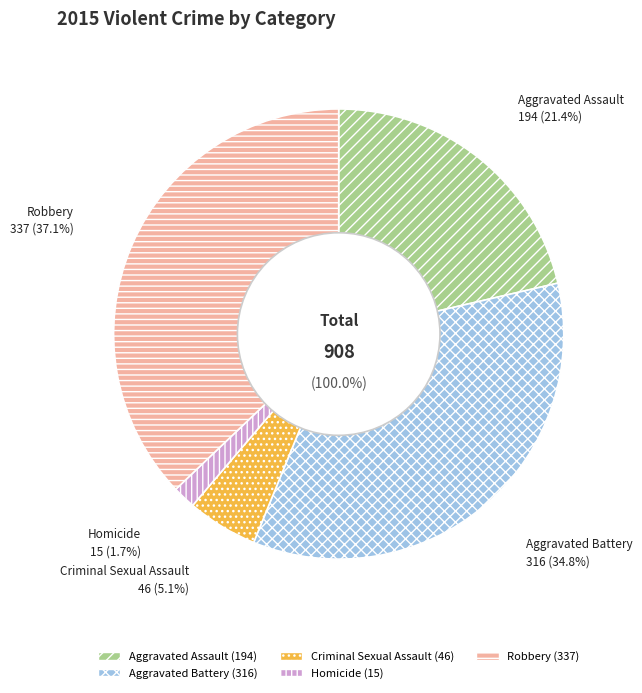

To the nearest percent, what percentage of the pie is Aggravated Assault?

21%